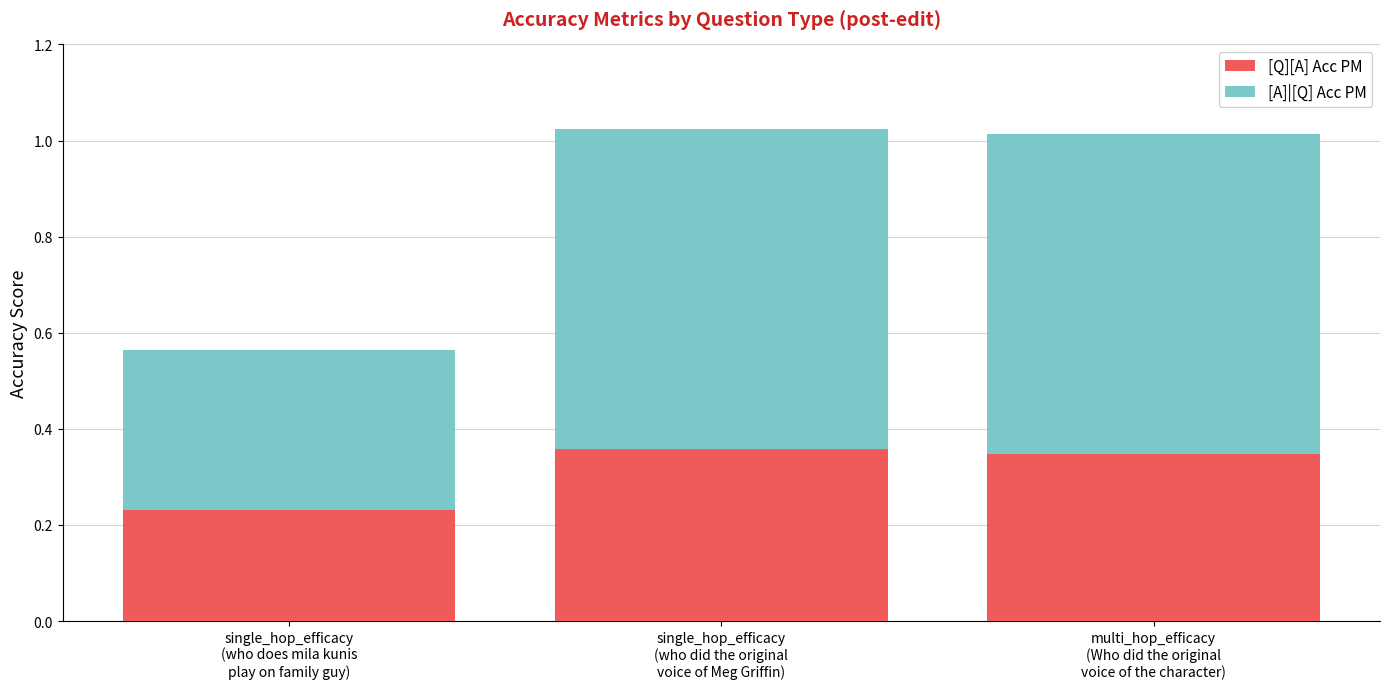

How many series are shown in this chart?

2